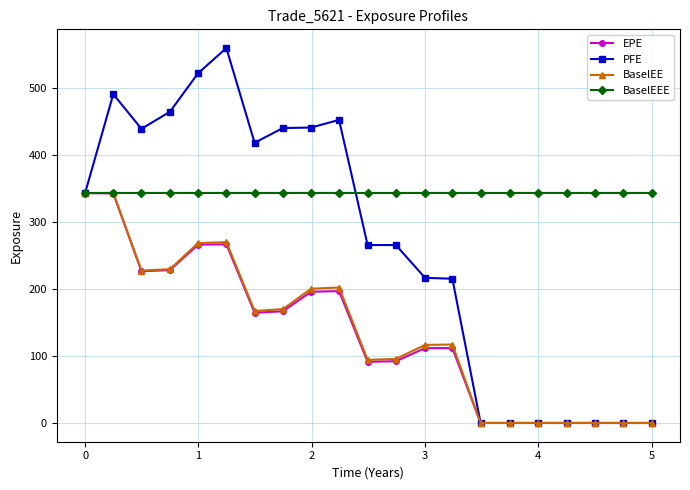

What are all the series names shown in the legend?

EPE, PFE, BaselEE, BaselEEE